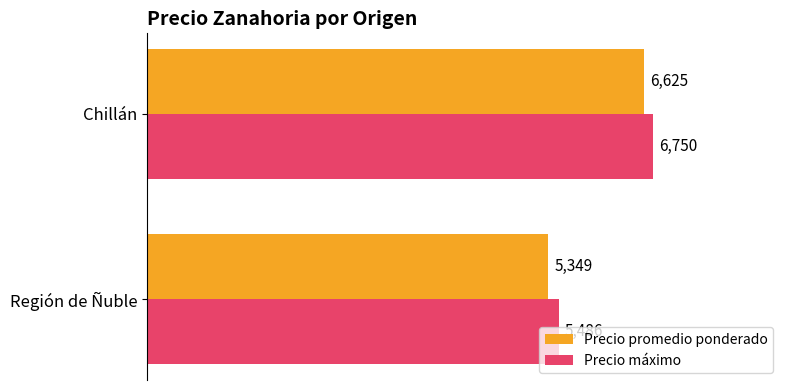

Rank the series by their average value, from highest to lowest.

Precio máximo, Precio promedio ponderado